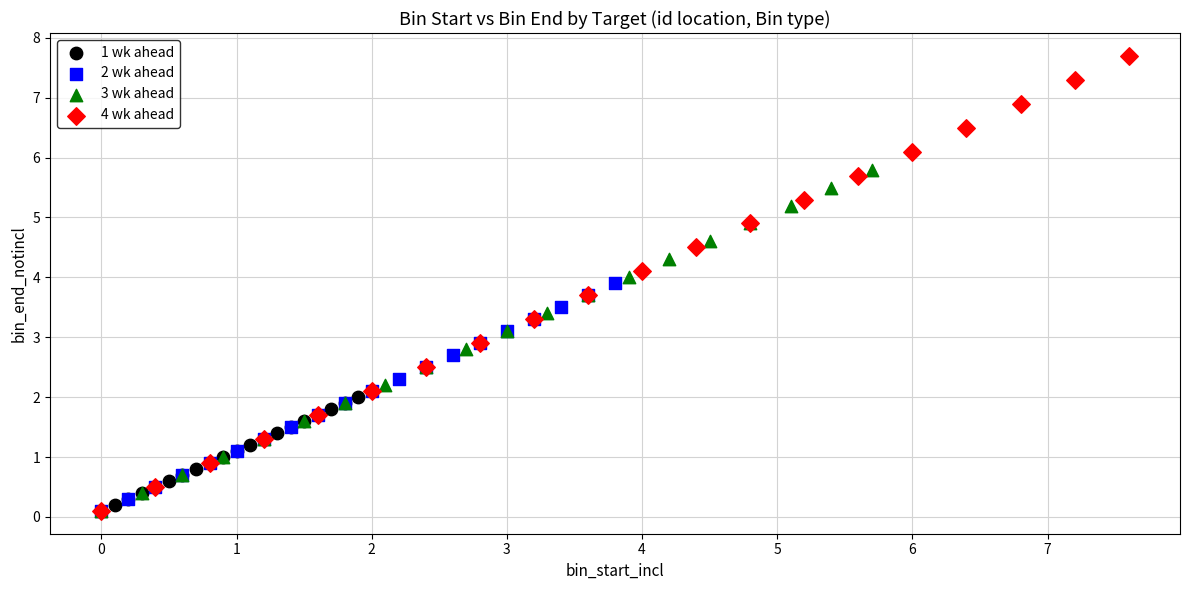

Which series has the largest Y range (max minus min)?

4 wk ahead